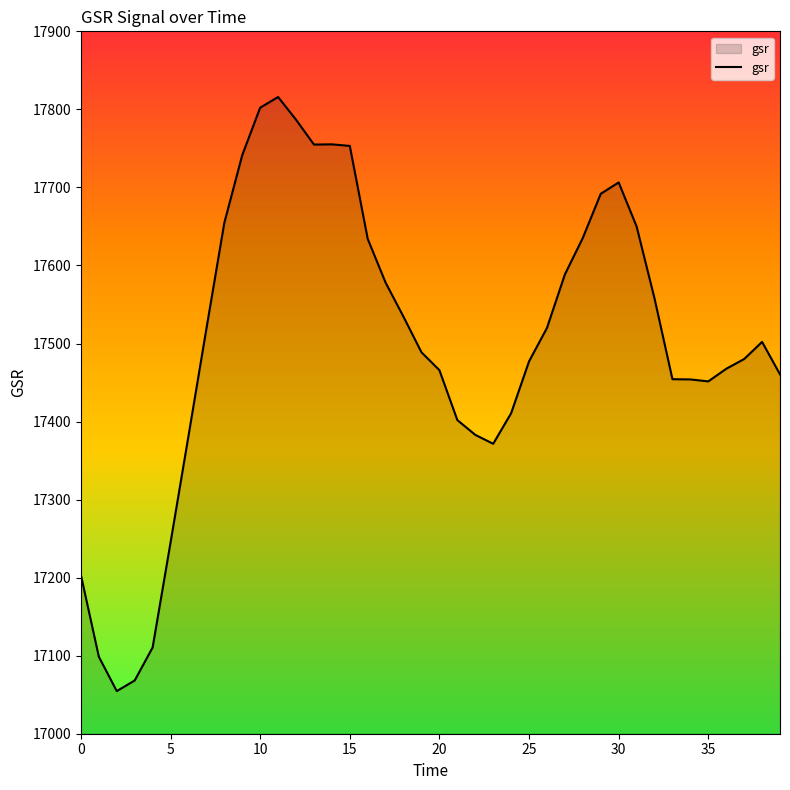

What is the greatest value displayed?

17815.8